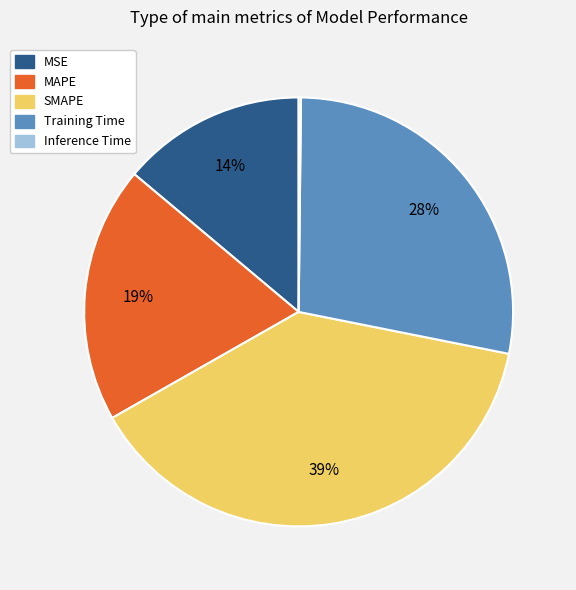

What is the largest slice in the pie chart?

SMAPE